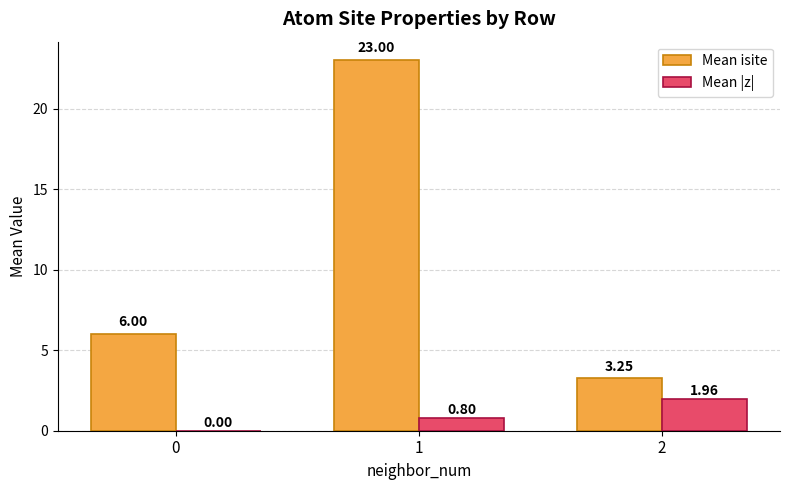

Which label corresponds to the largest value in the chart?

1